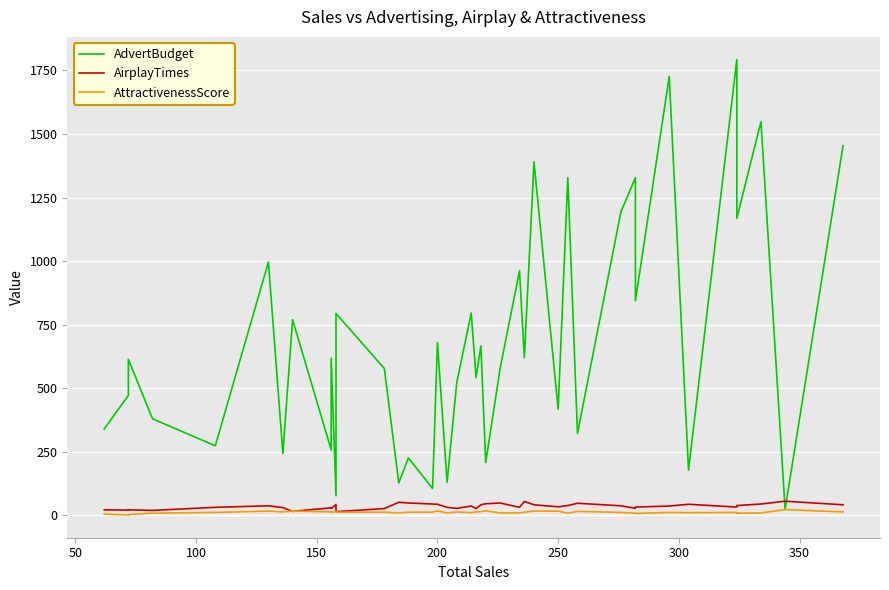

Which series ends up on top after the final intersection of AirplayTimes and AdvertBudget?

AdvertBudget